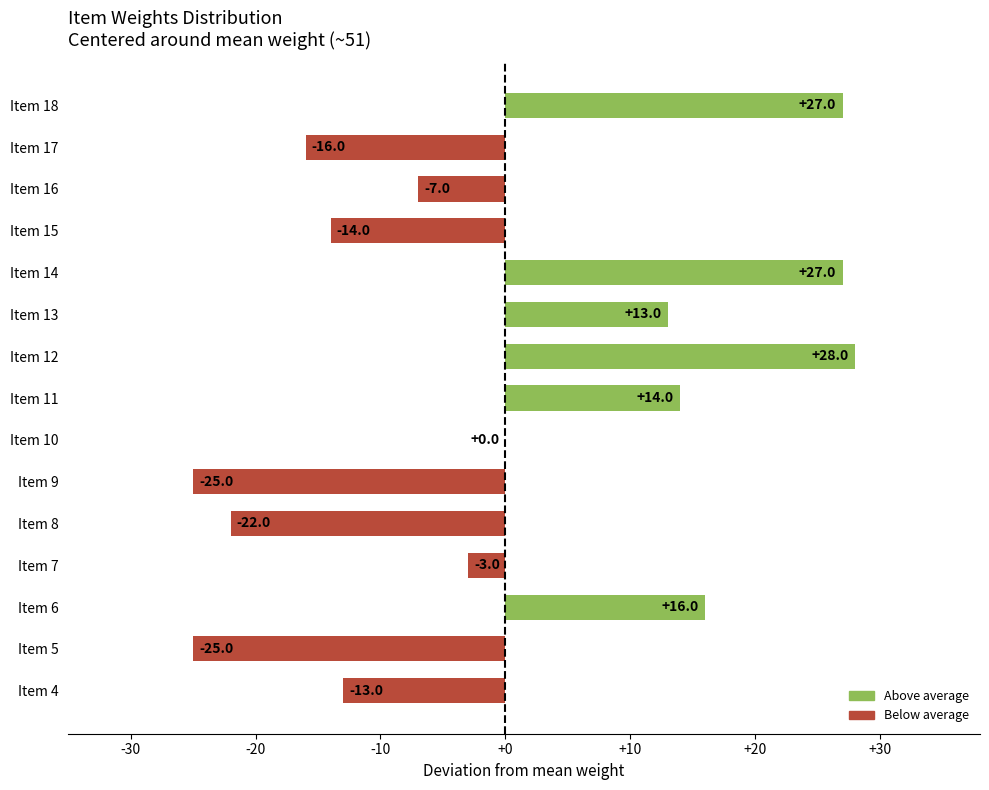

Where is the data nearest to the value 1?

Item 10